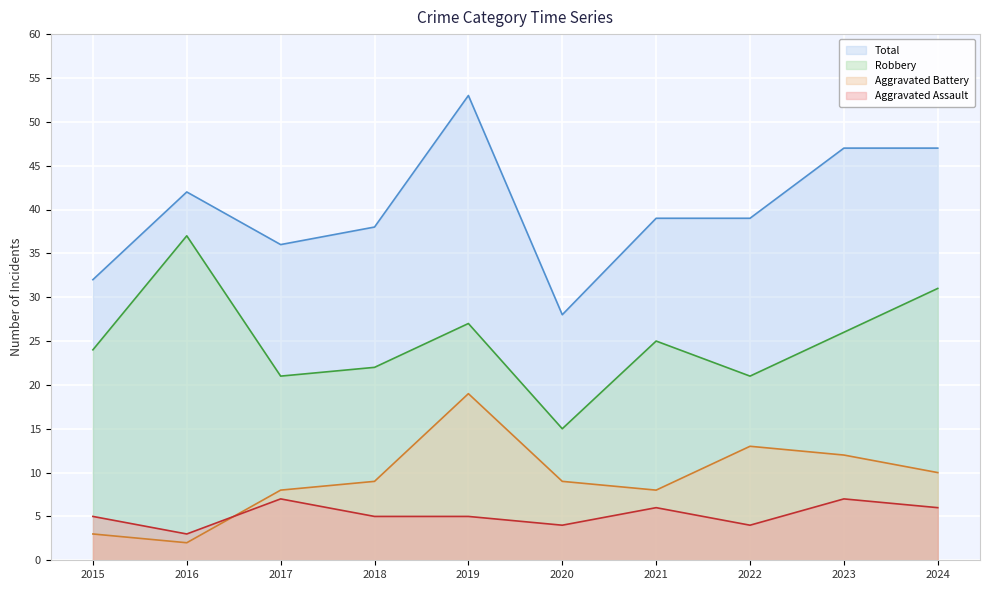

True or false: Robbery has a value of 15 at 2020.

True